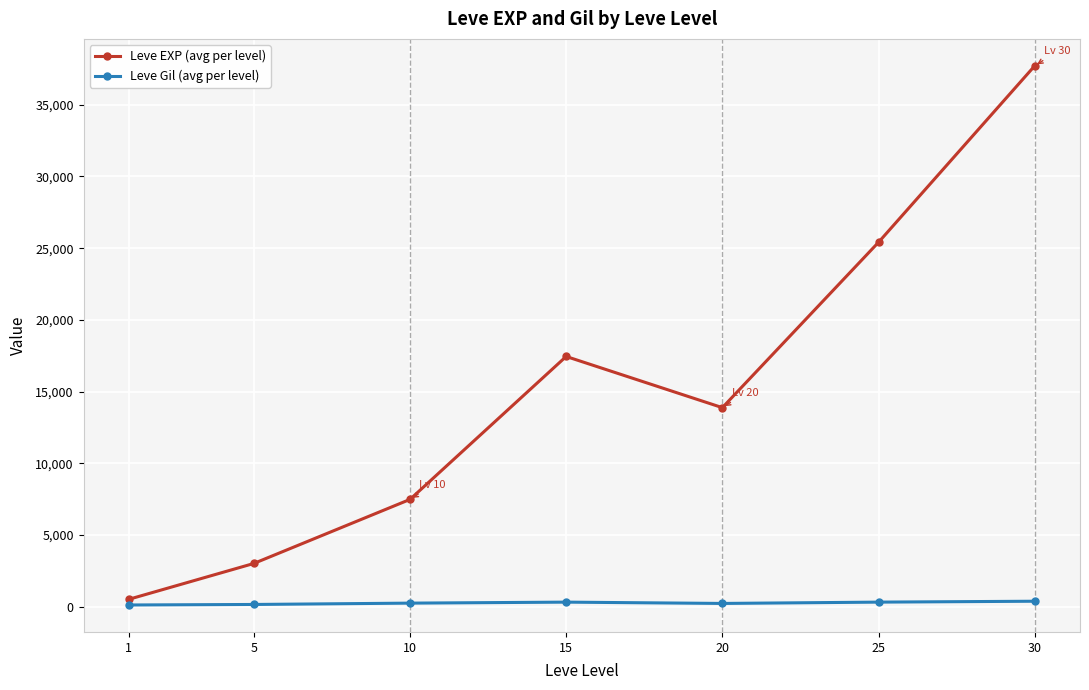

Rank the series at 20 from highest to lowest value.

Leve EXP (avg per level), Leve Gil (avg per level)